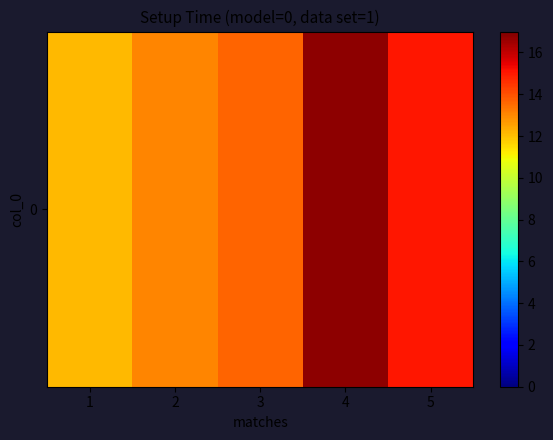

Rank the categories by value from highest to lowest.

4, 5, 3, 2, 1